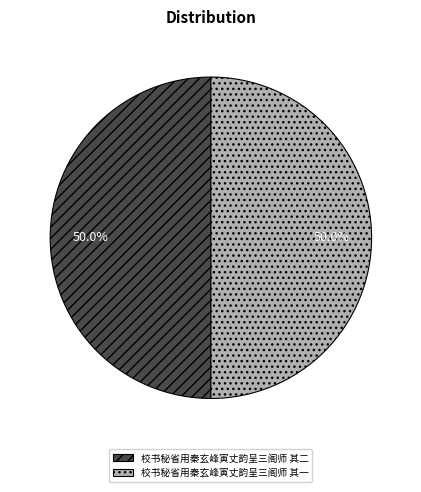

What is the total percentage of 校书秘省用秦玄峰寅丈韵呈三阁师 其二 and 校书秘省用秦玄峰寅丈韵呈三阁师 其一?

100.0%